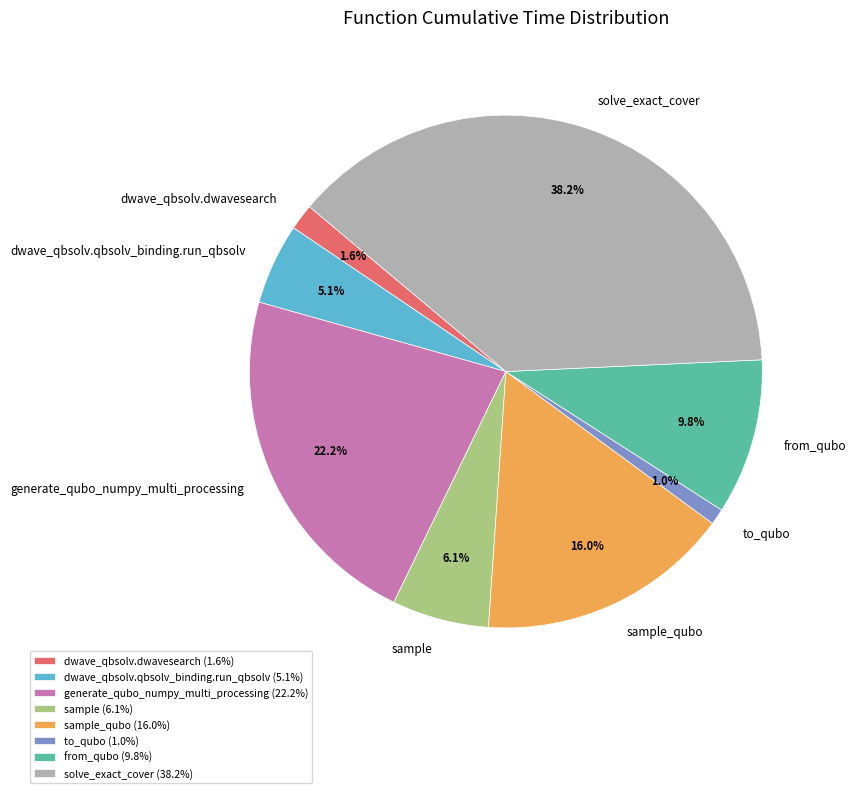

Is generate_qubo_numpy_multi_processing the majority of the pie?

No